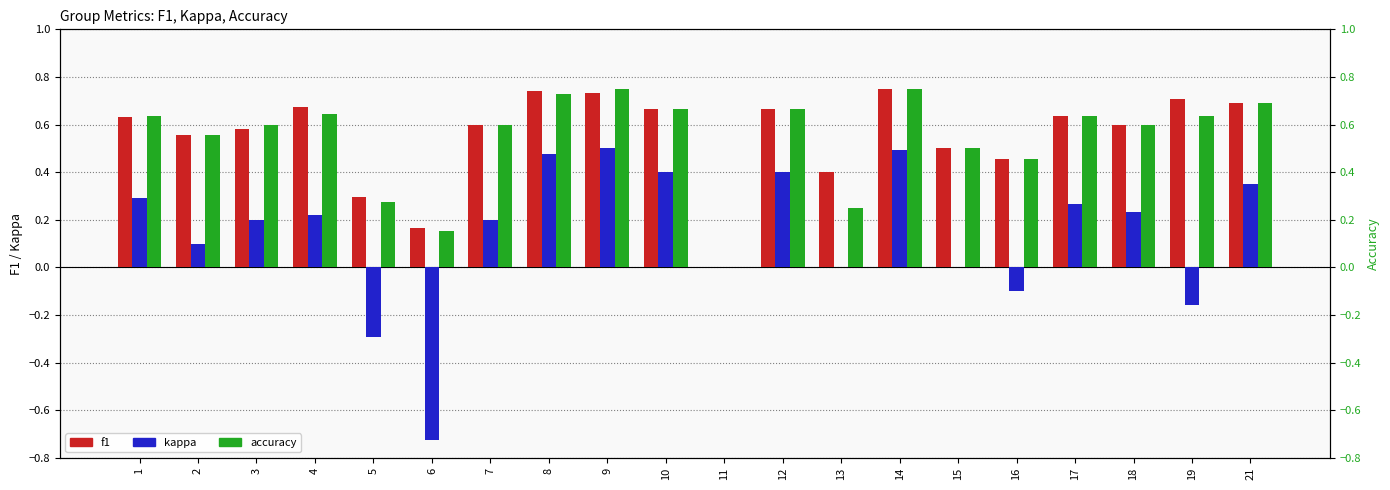

How many bars are there in total?

60